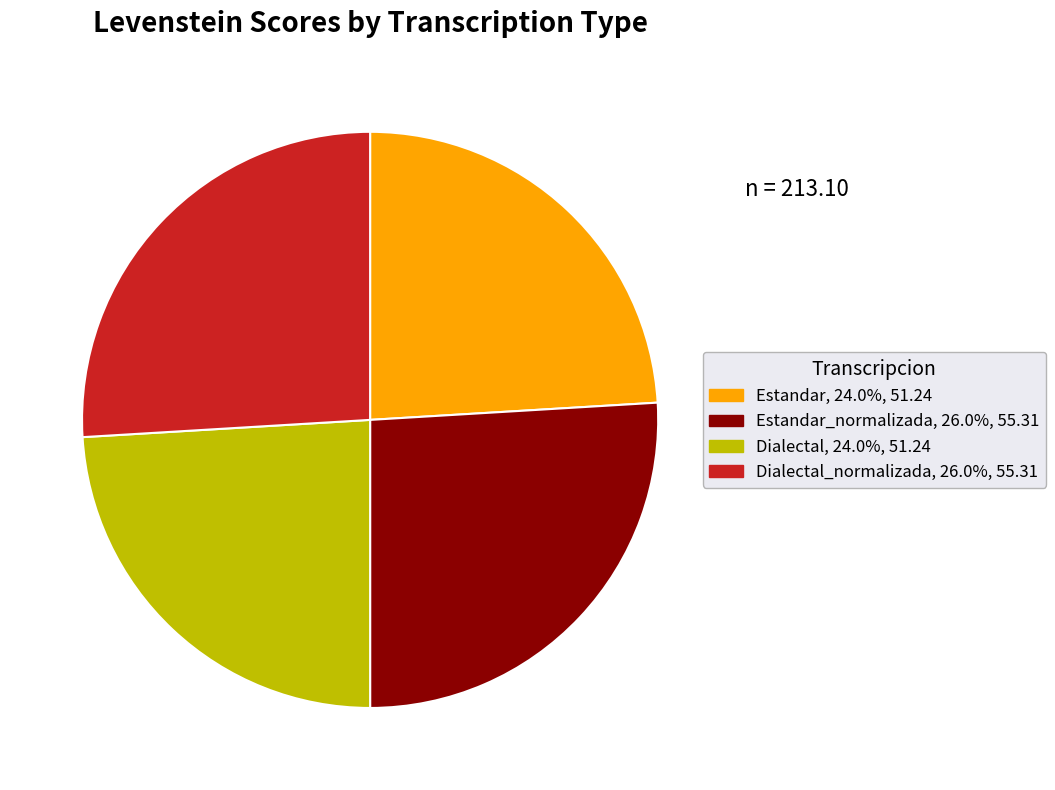

How many segments does this pie chart have?

4